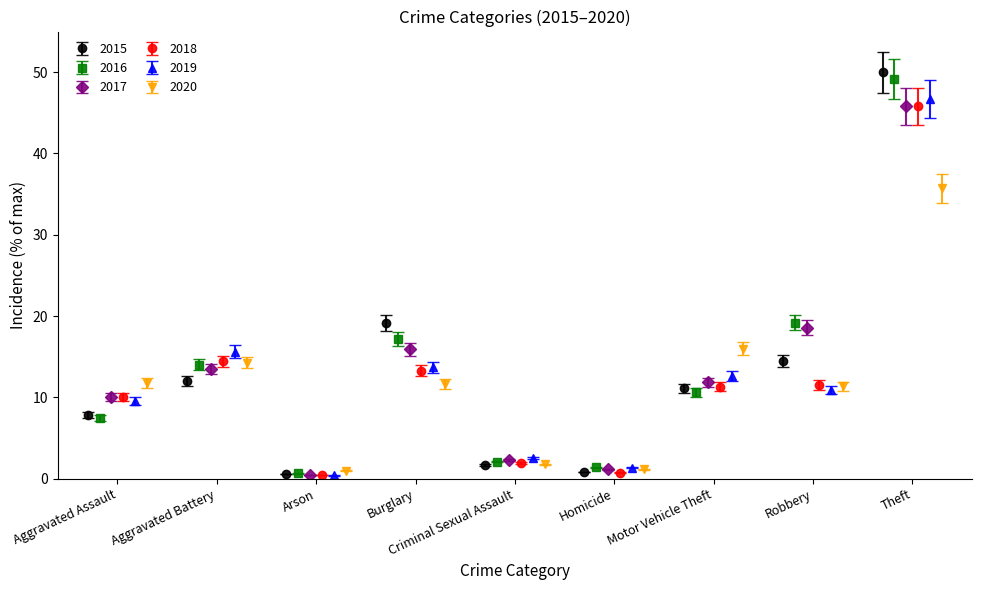

List the series in order of their peak value, highest first.

2015, 2016, 2019, 2018, 2017, 2020